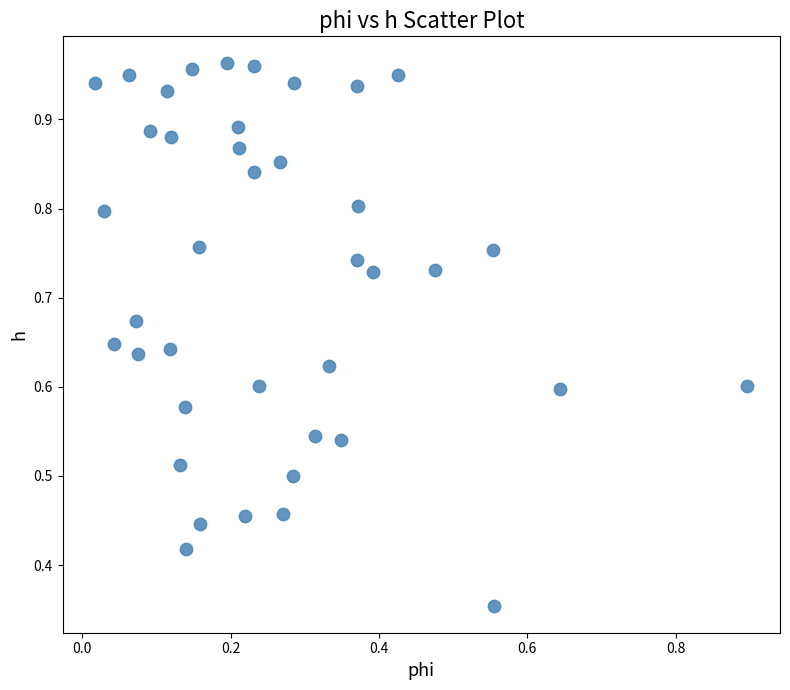

How many data points are displayed?

40